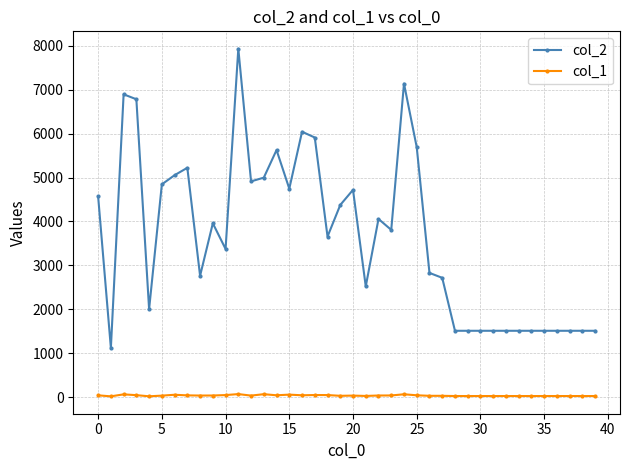

Which series has the largest range (max minus min)?

col_2